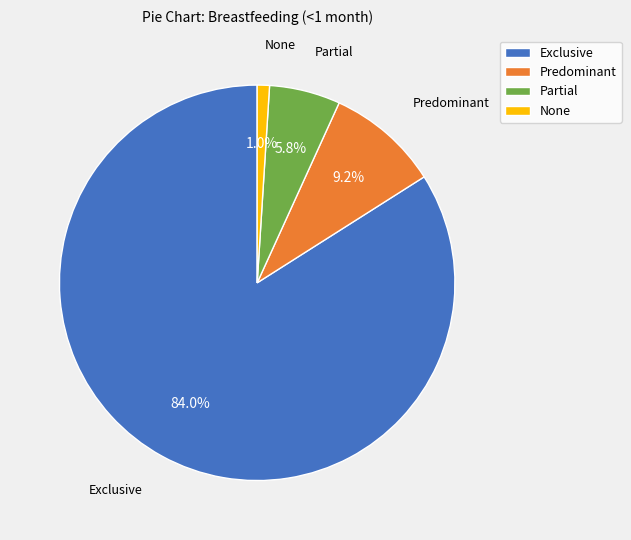

What is the largest slice in the pie chart?

Exclusive